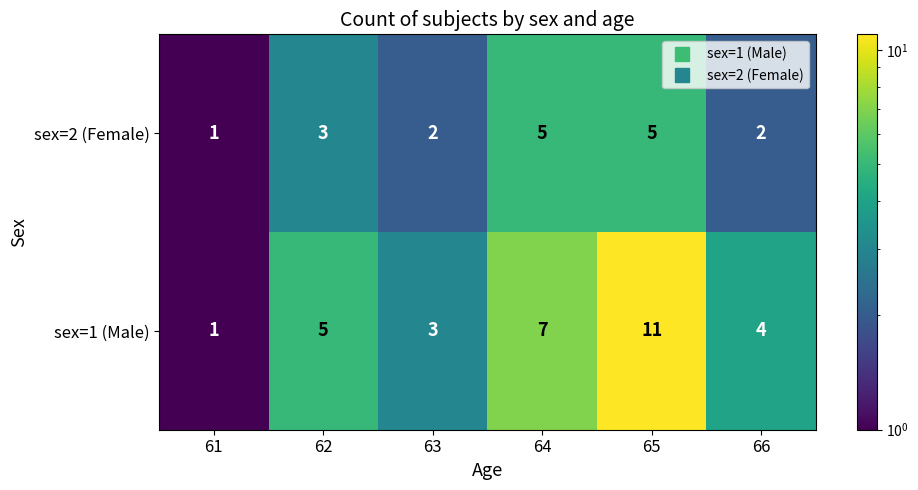

What is the greatest value displayed?

11